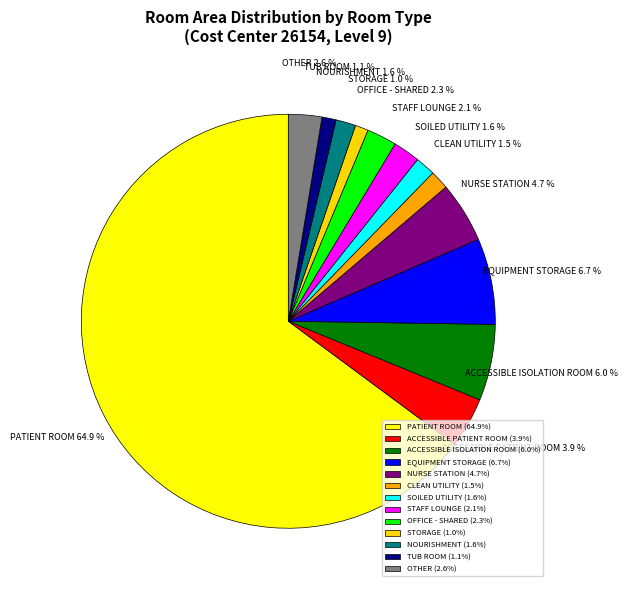

True or false: STORAGE accounts for 1% of the total.

True